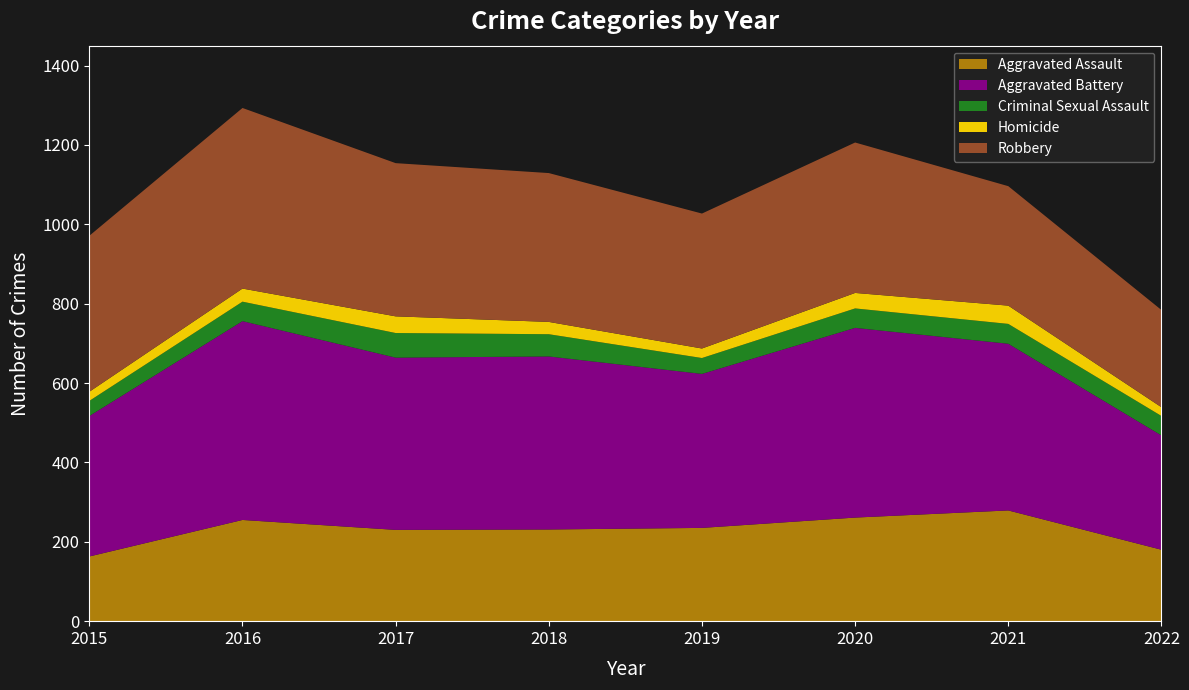

Reading left to right, what are all the values shown in this chart?

Aggravated Assault: 2015=163	2016=255	2017=230	2018=231	2019=235	2020=261	2021=279	2022=180
Aggravated Battery: 2015=354	2016=501	2017=434	2018=436	2019=388	2020=478	2021=420	2022=288
Criminal Sexual Assault: 2015=38	2016=49	2017=62	2018=56	2019=40	2020=49	2021=50	2022=49
Homicide: 2015=23	2016=33	2017=42	2018=31	2019=24	2020=39	2021=46	2022=22
Robbery: 2015=393	2016=455	2017=386	2018=375	2019=340	2020=379	2021=301	2022=245